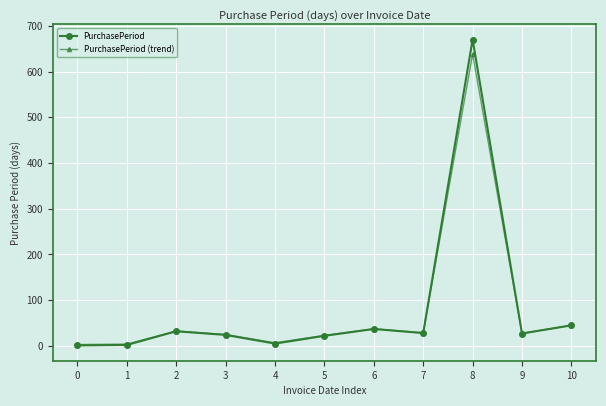

List the series in order of their peak value, lowest first.

PurchasePeriod (trend), PurchasePeriod